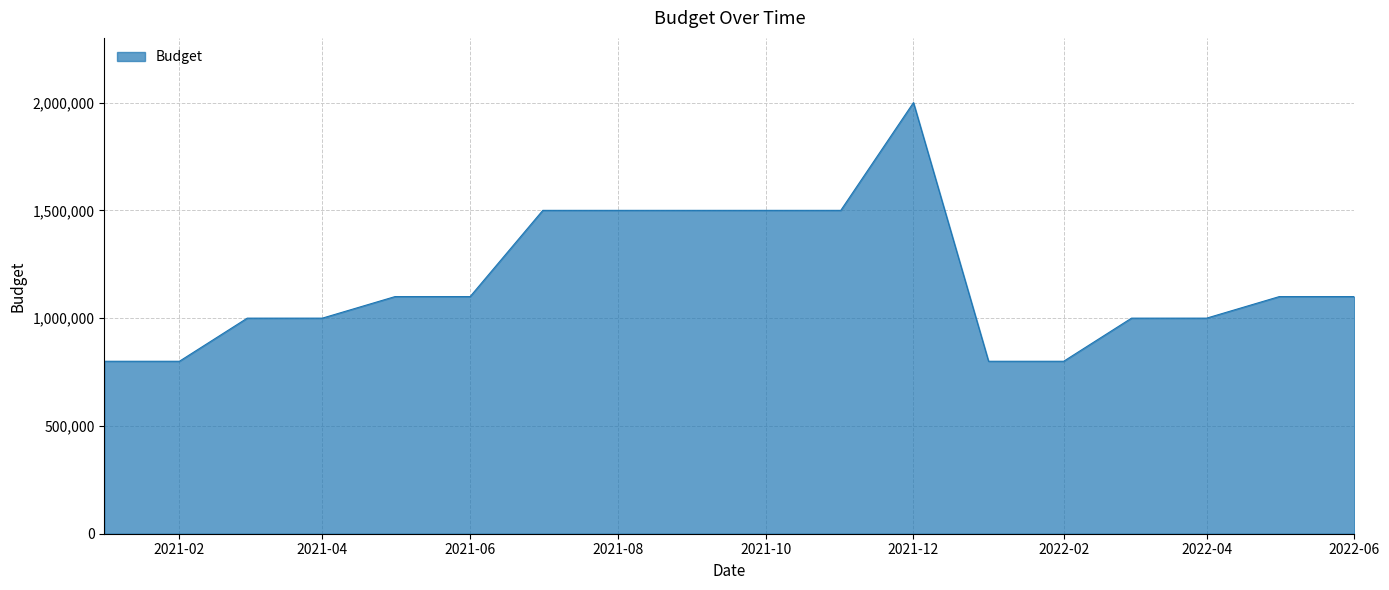

What is the difference between the maximum and minimum values?

1200000